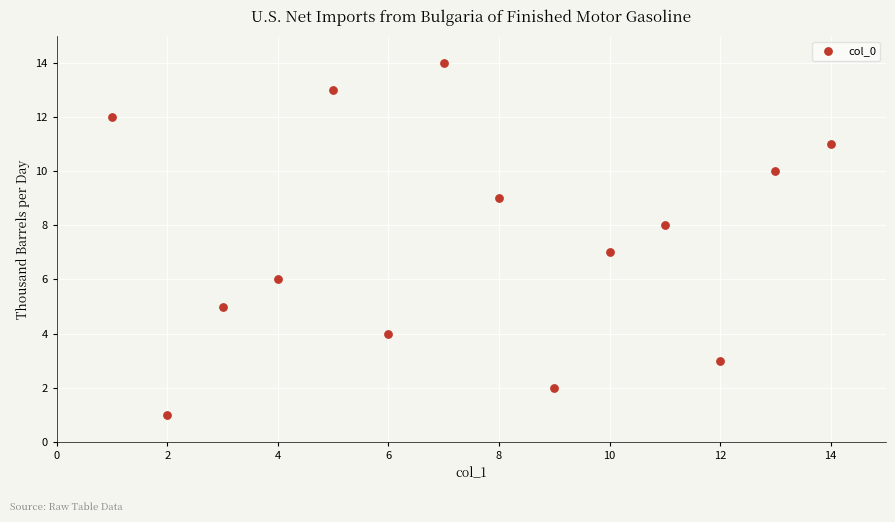

What is the range of Y values (max minus min)?

13